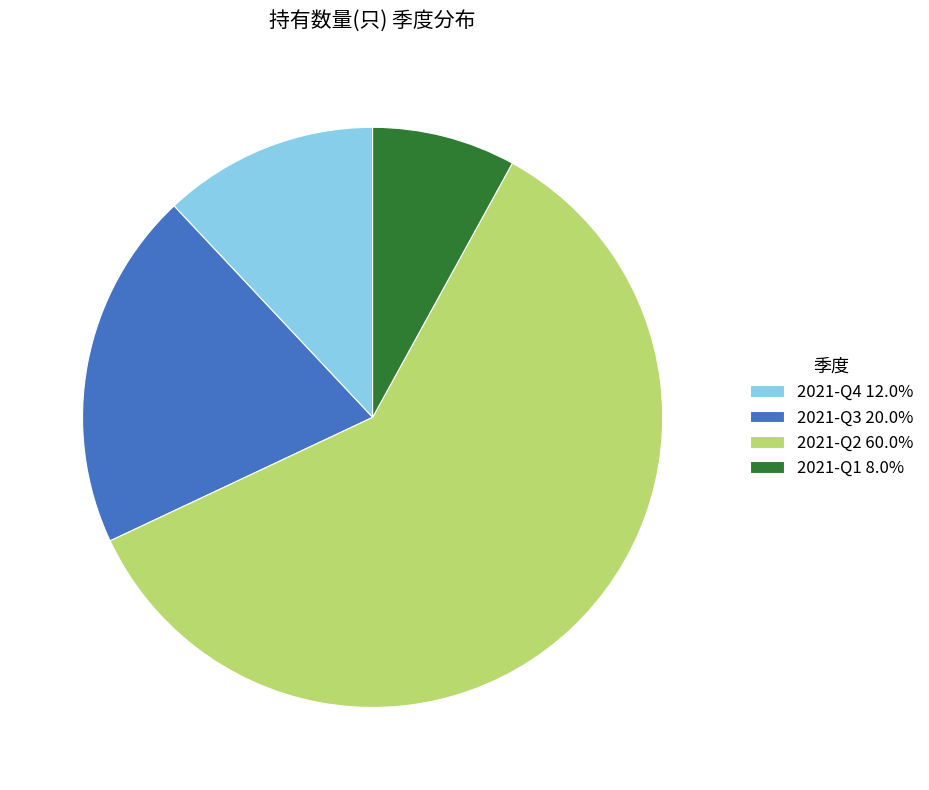

Combined, do 2021-Q4 12.0% and 2021-Q1 8.0% account for over 50%?

No